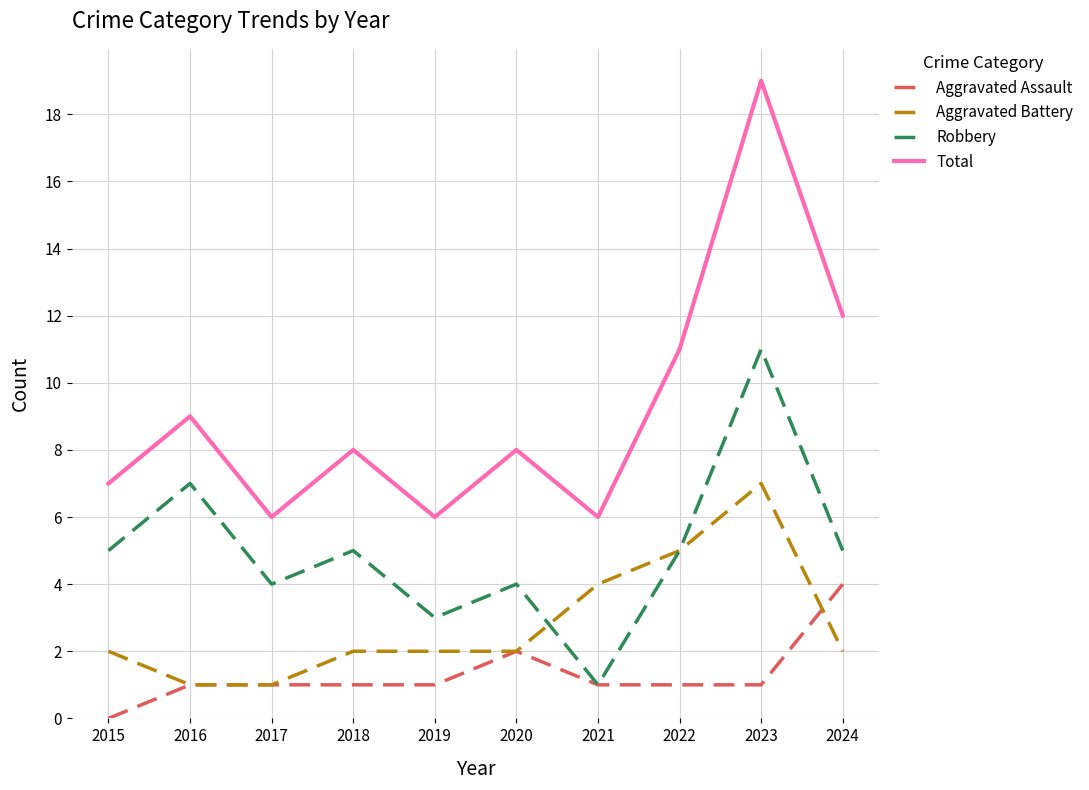

At which category does the chart reach its peak across all series?

2023